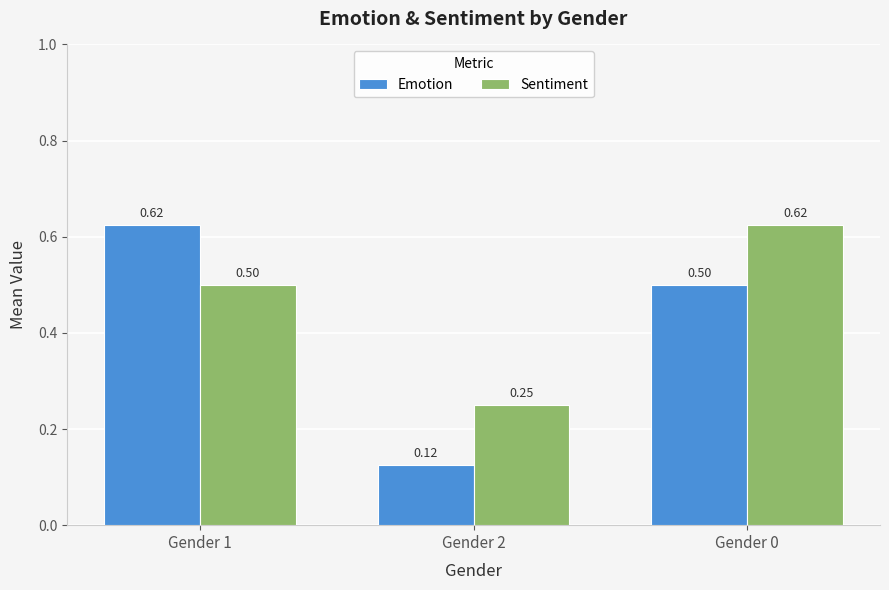

Where is Emotion nearest to the value 0?

Gender 2